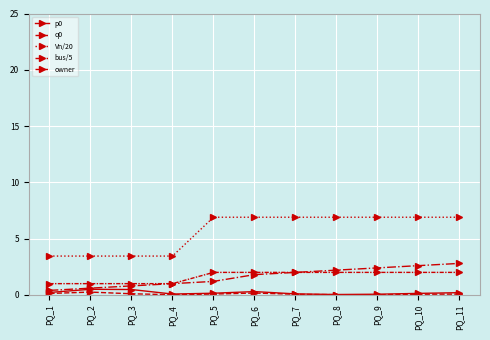

Does the chart have visible grid lines?

Yes